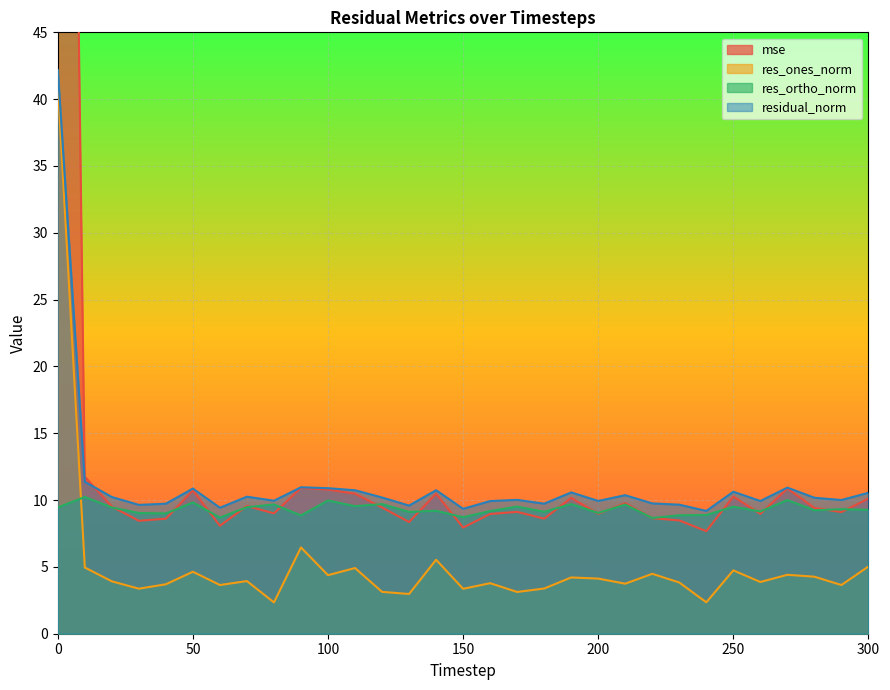

Which series has the largest total across all categories?

mse